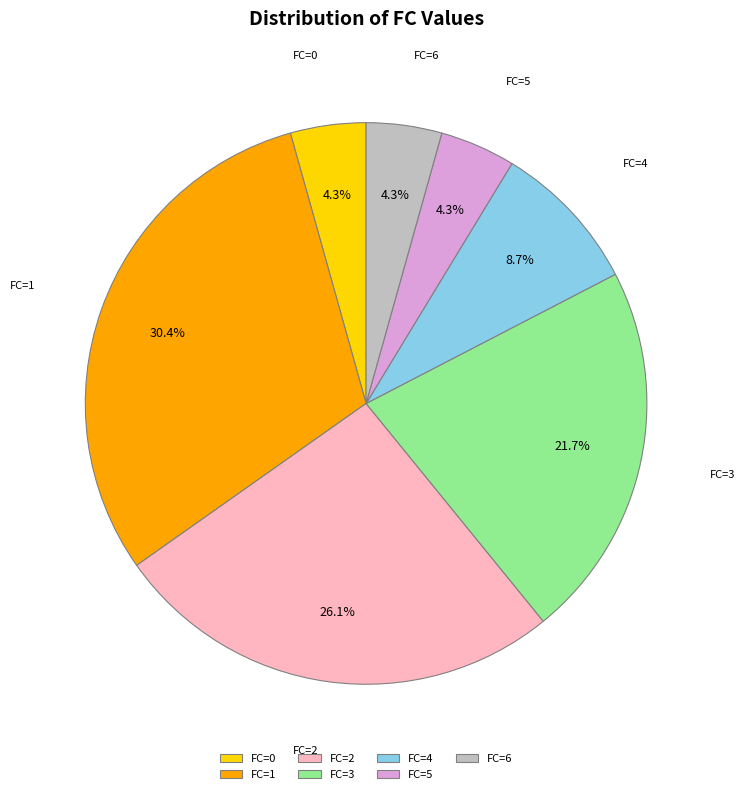

Which category has the biggest portion of the pie?

FC=1